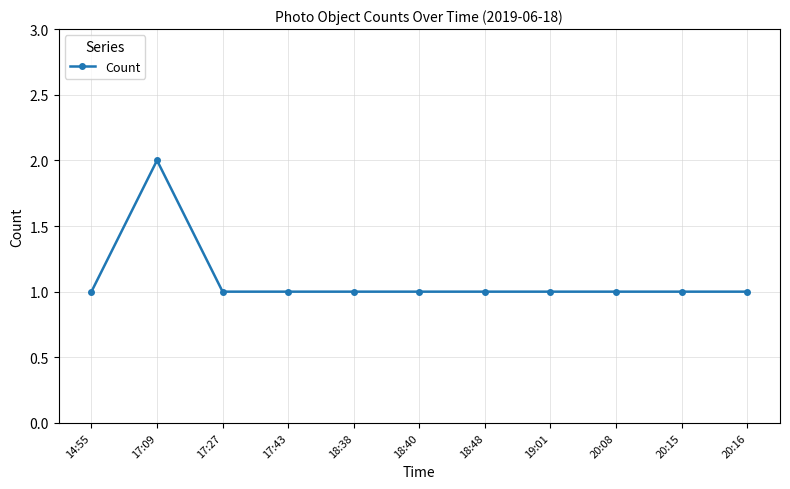

How many data points does each series have?

11